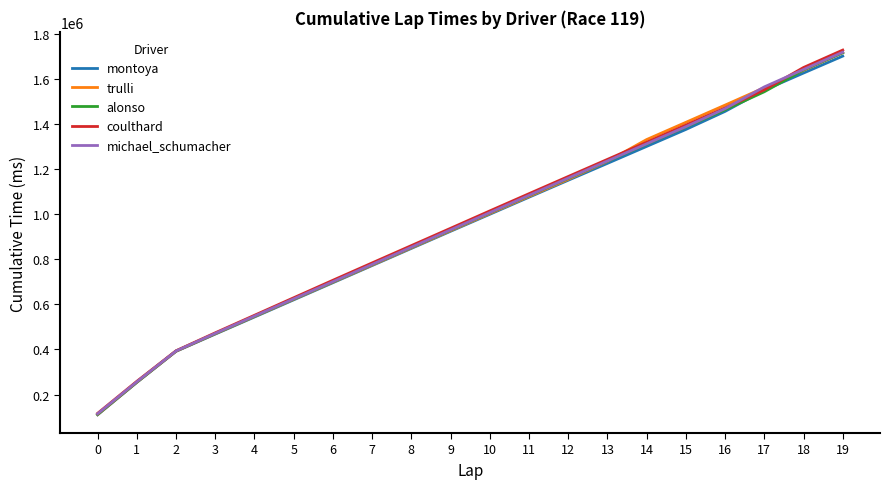

True or false: coulthard and alonso cross at least once.

False